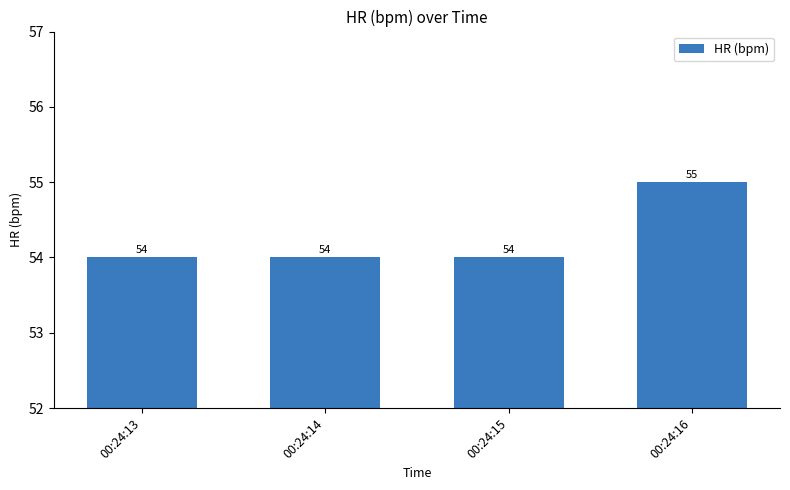

How many series are shown in this chart?

1